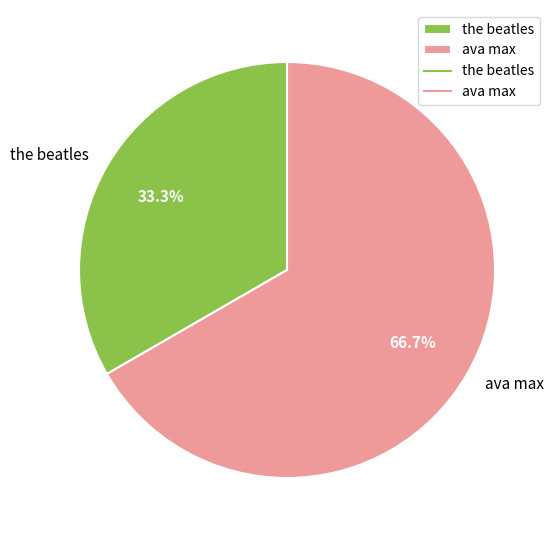

To the nearest percent, what percentage of the pie is the beatles?

33%